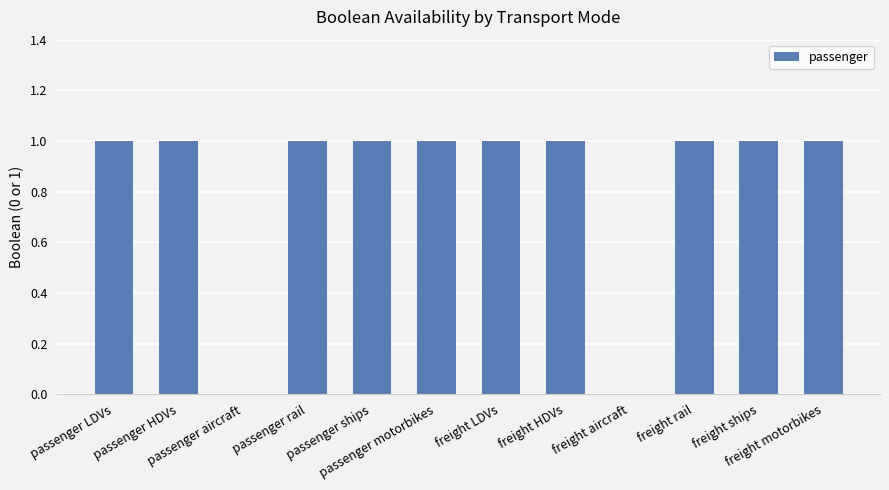

Approximately how many times larger is the value at passenger rail compared to freight HDVs?

1.0